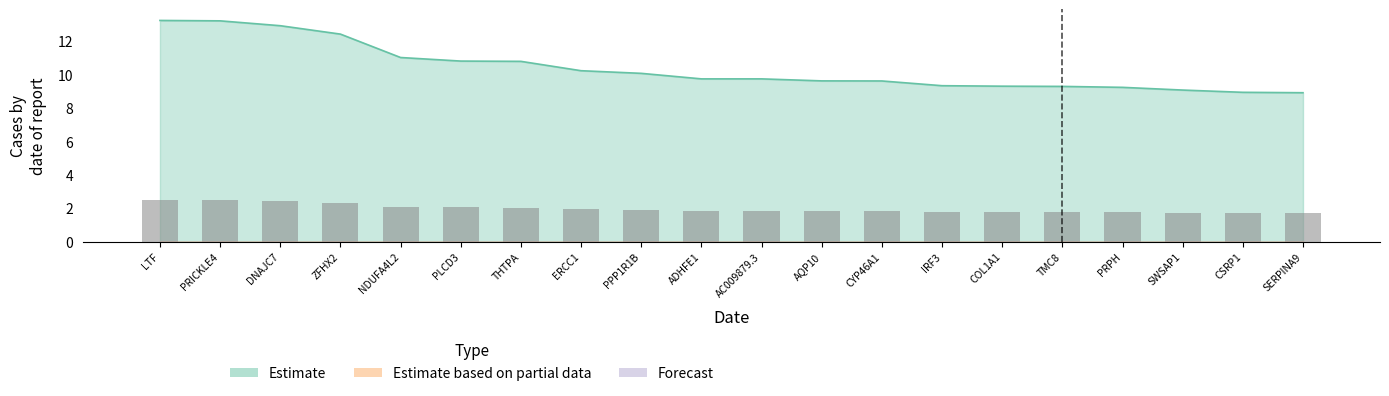

At which category is the sum across all series the highest?

LTF